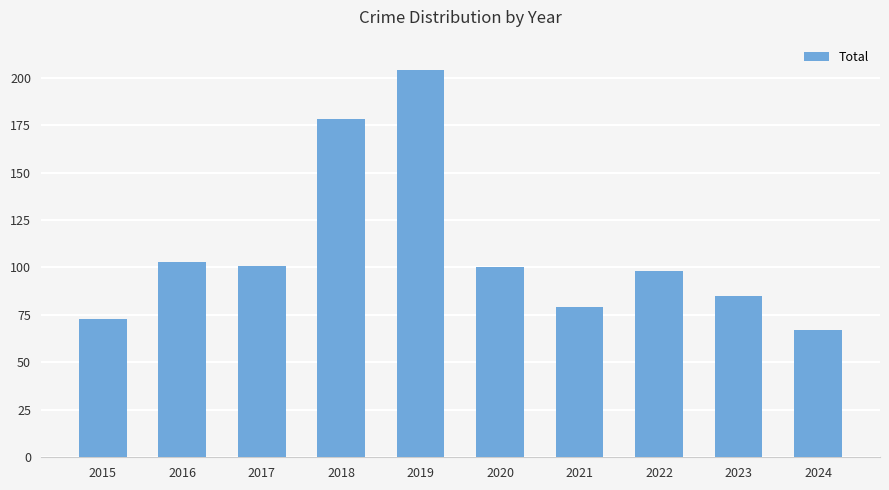

How many data points are less than 100?

5